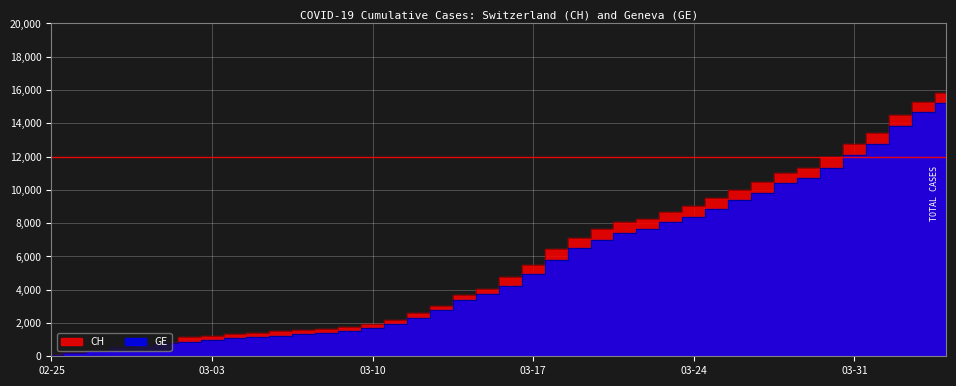

What is the difference between the highest and lowest values at 2020-03-25?

642